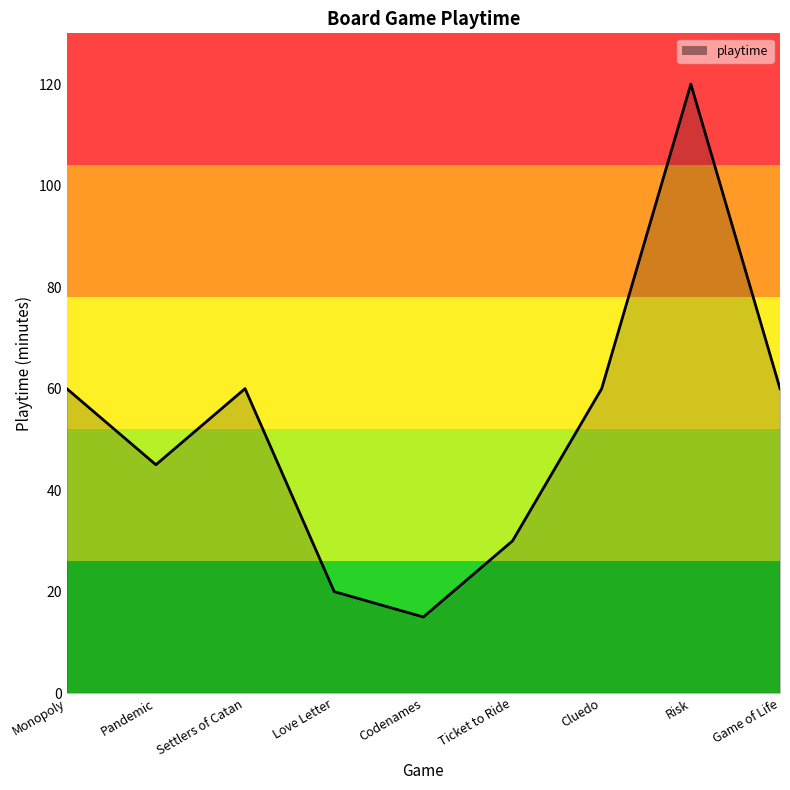

What is the approximate value at Love Letter?

20